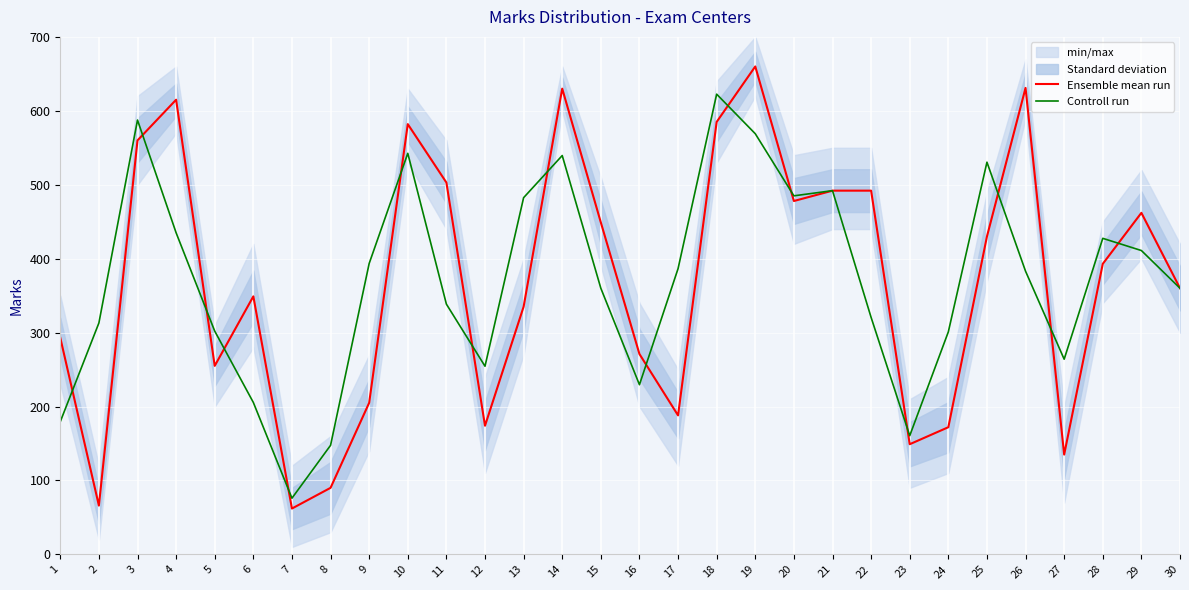

Where does the Controll run series first go above 383?

3